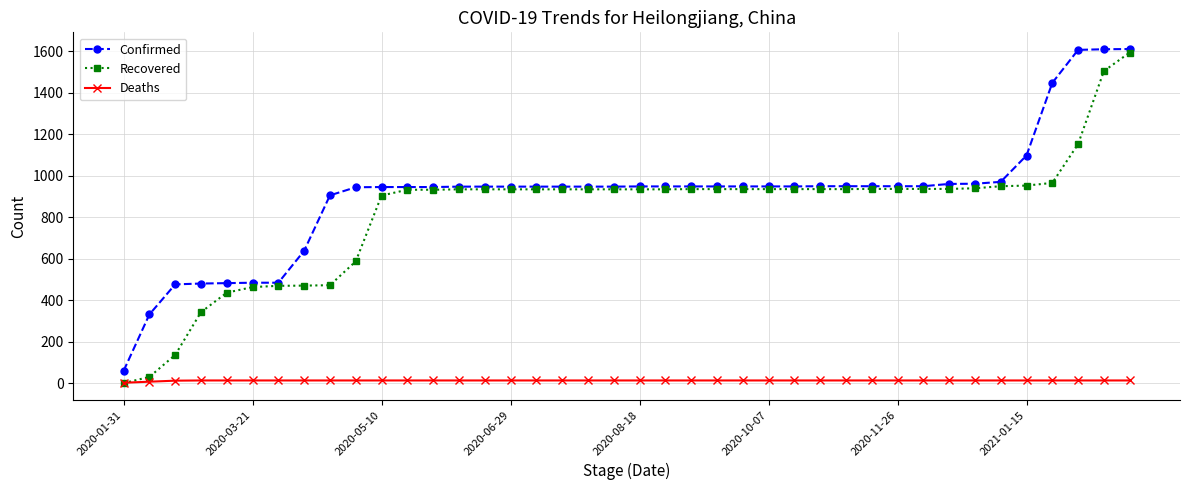

What is the difference between the maximum and minimum values in the Confirmed series?

1551